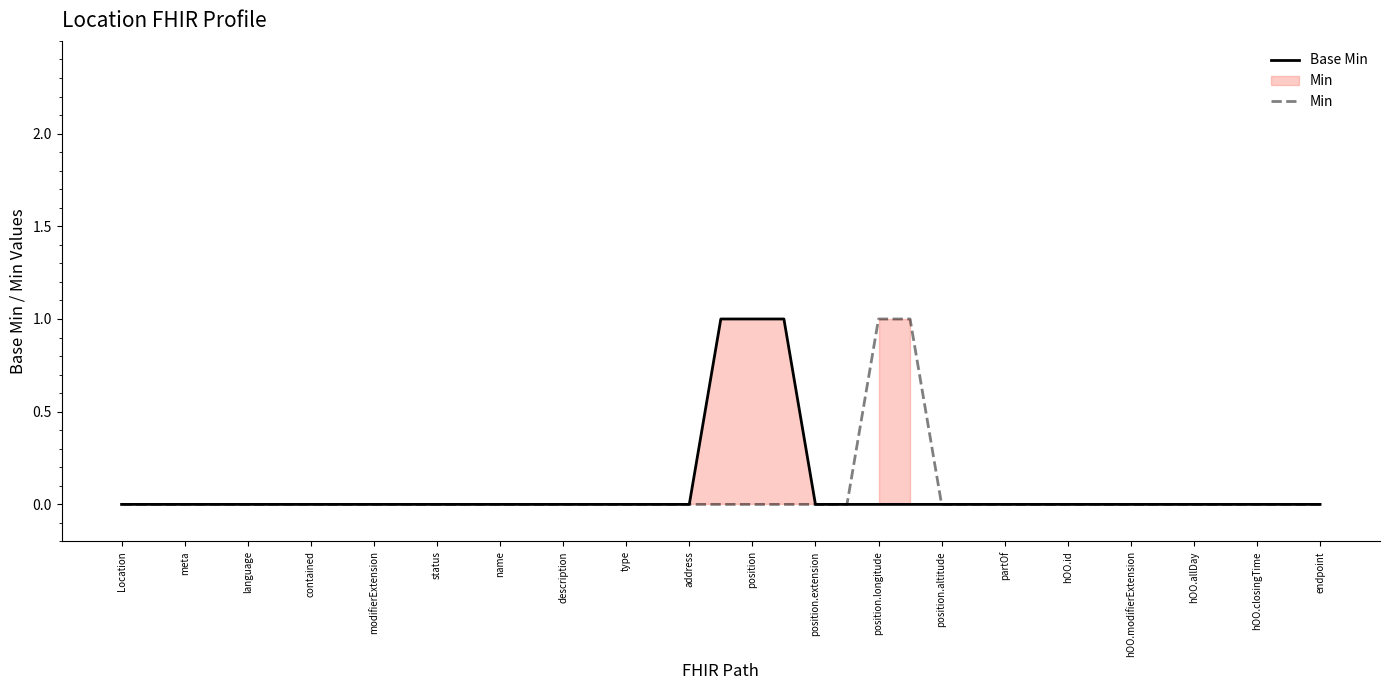

True or false: Min and Base Min intersect in this chart.

False